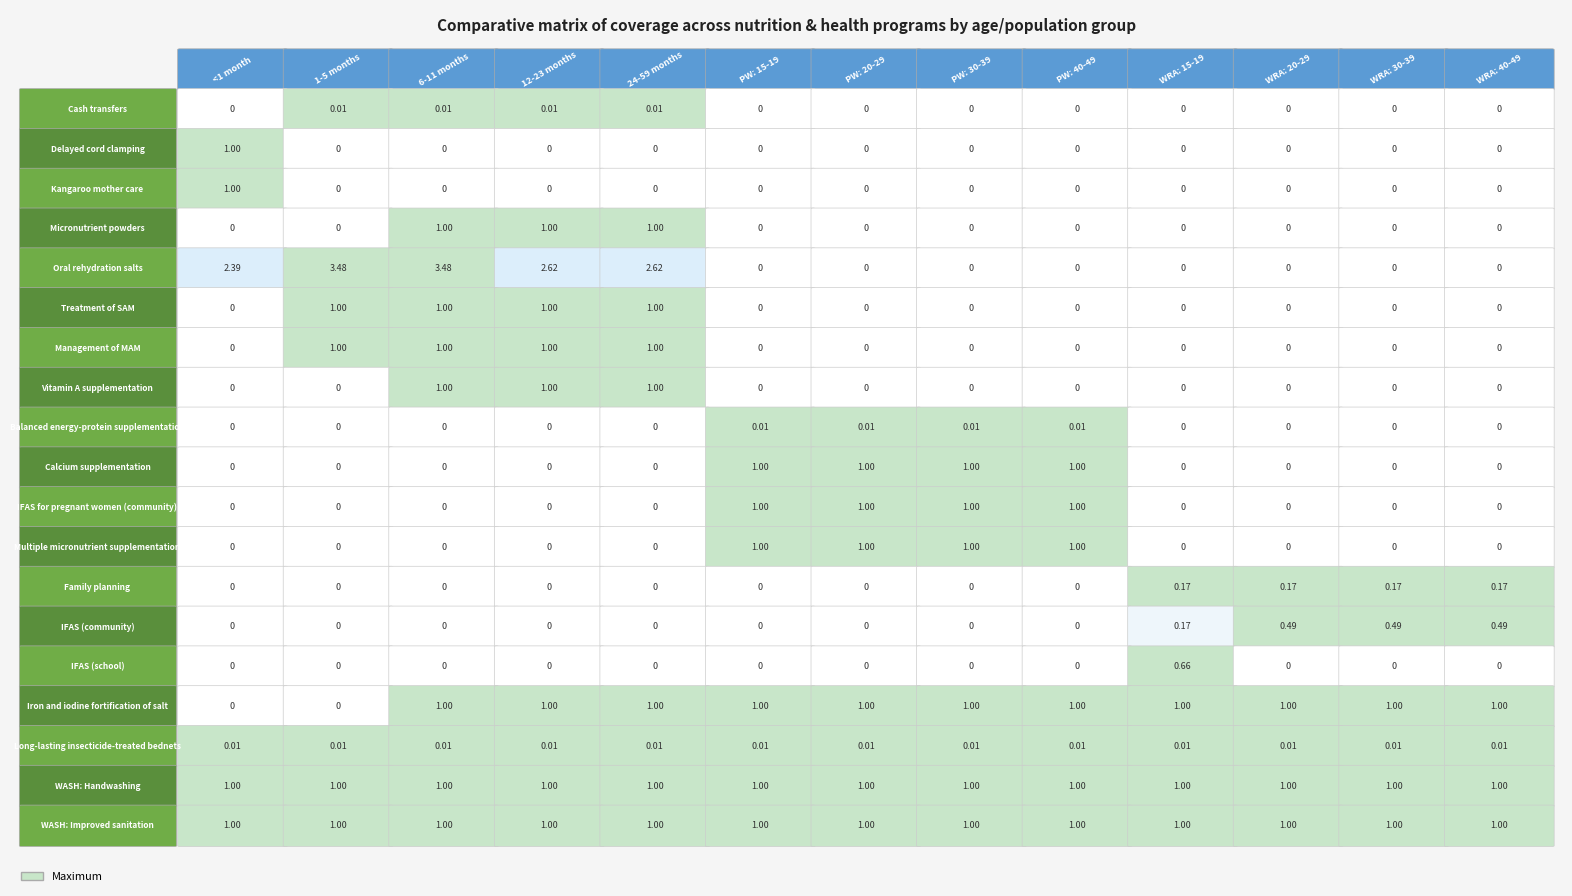

What value does the Calcium supplementation series have at 8?

1.0